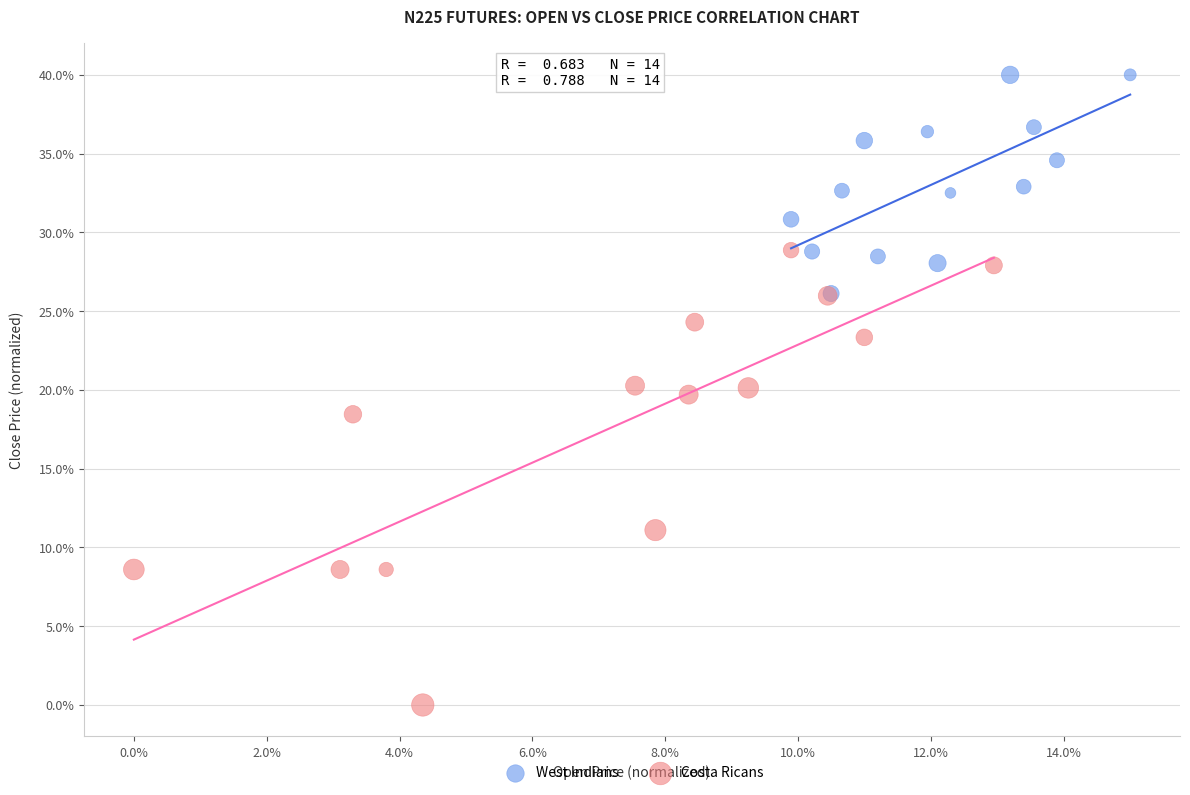

Which series reaches the minimum Y coordinate?

Costa Ricans